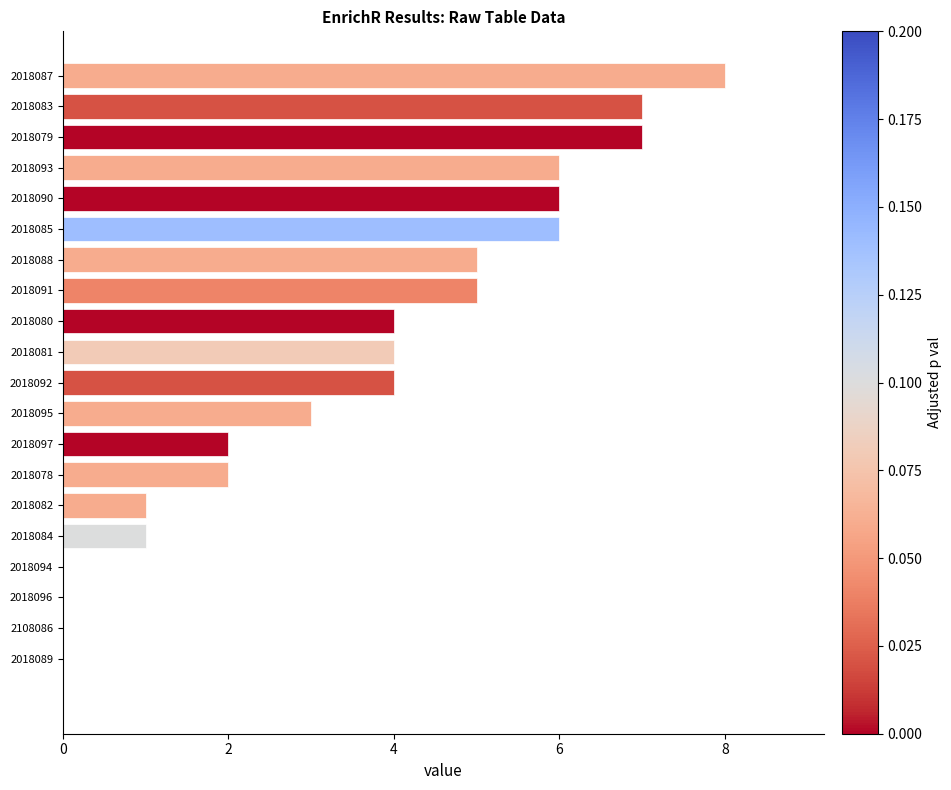

What is the change in value from 2018088 to 2018093?

+1